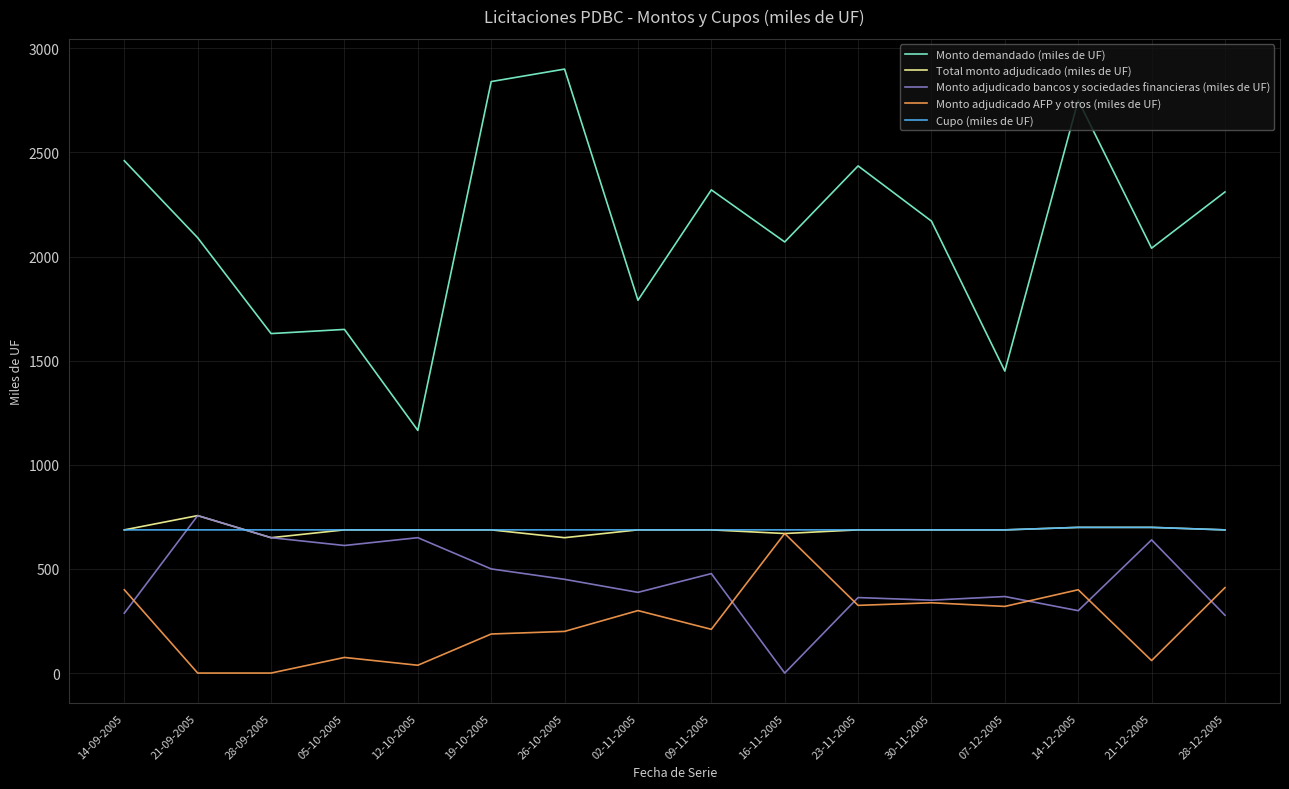

Which series has the largest range (max minus min)?

Monto demandado (miles de UF)